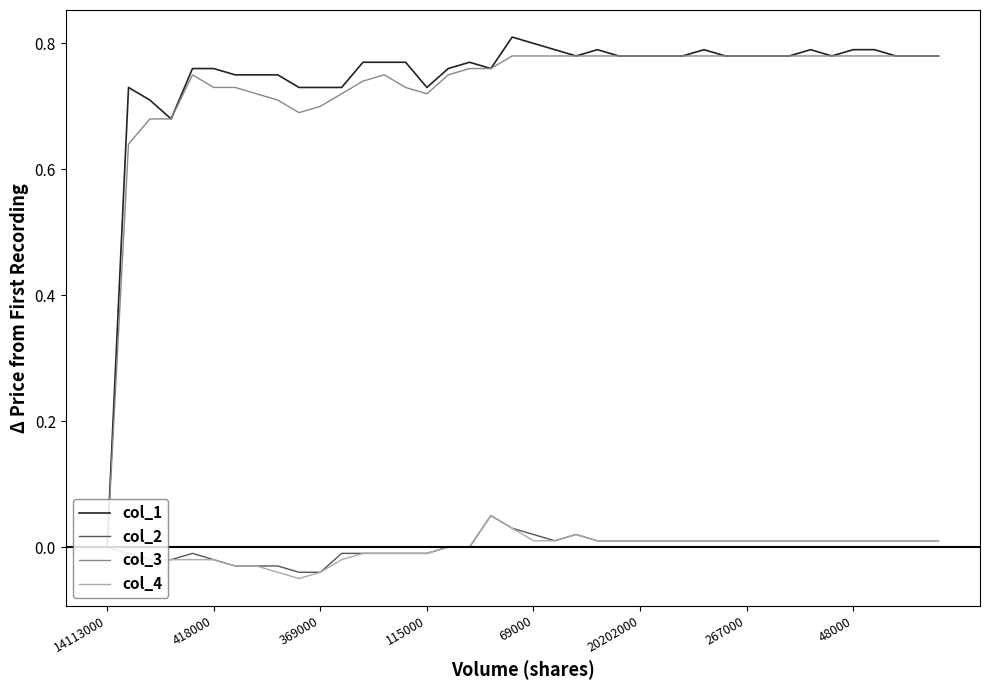

Which series has the widest spread of values?

col_1